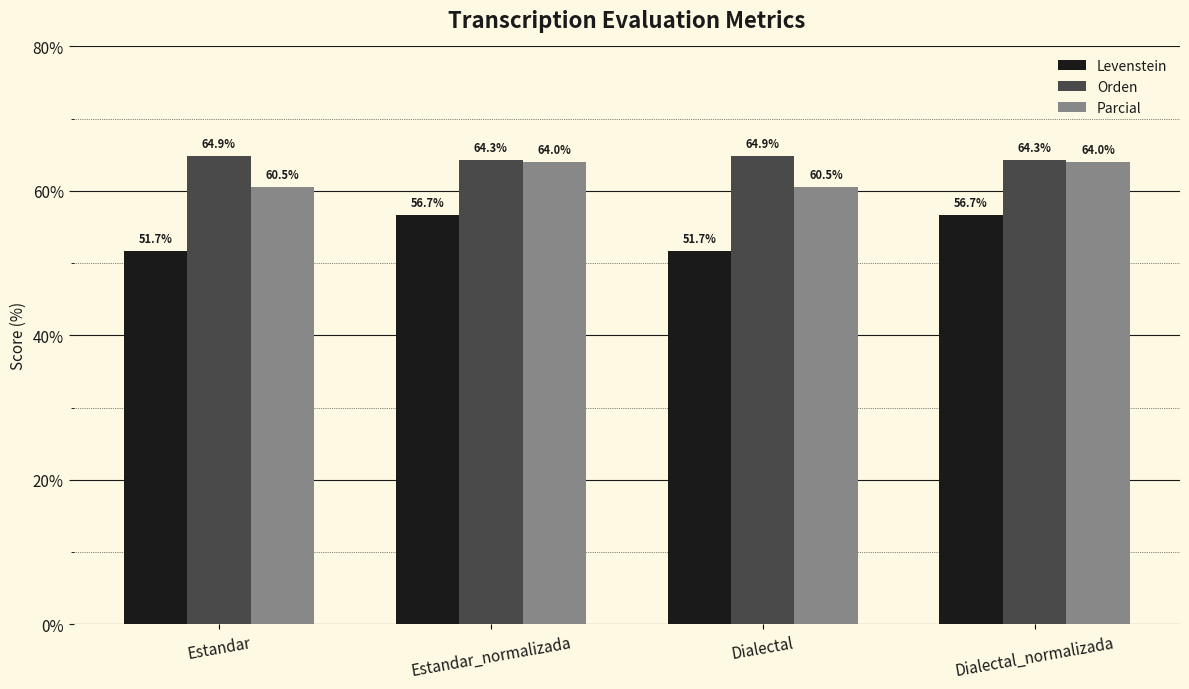

The Parcial series shows 93.0 at Dialectal. True or false?

False